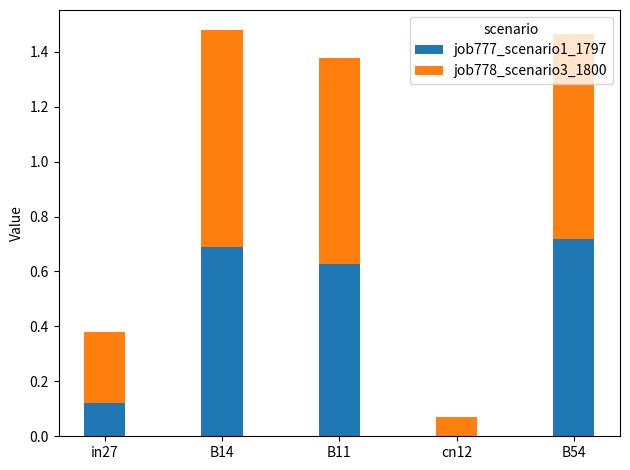

Does the chart contain stacked bars?

Yes